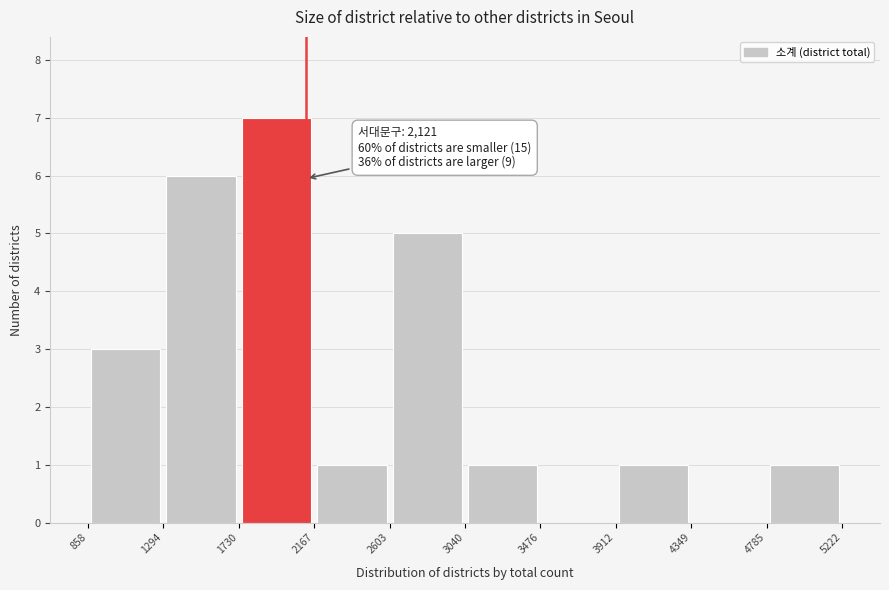

Over which range of the x-axis is the bar tallest?

1730 to 2167